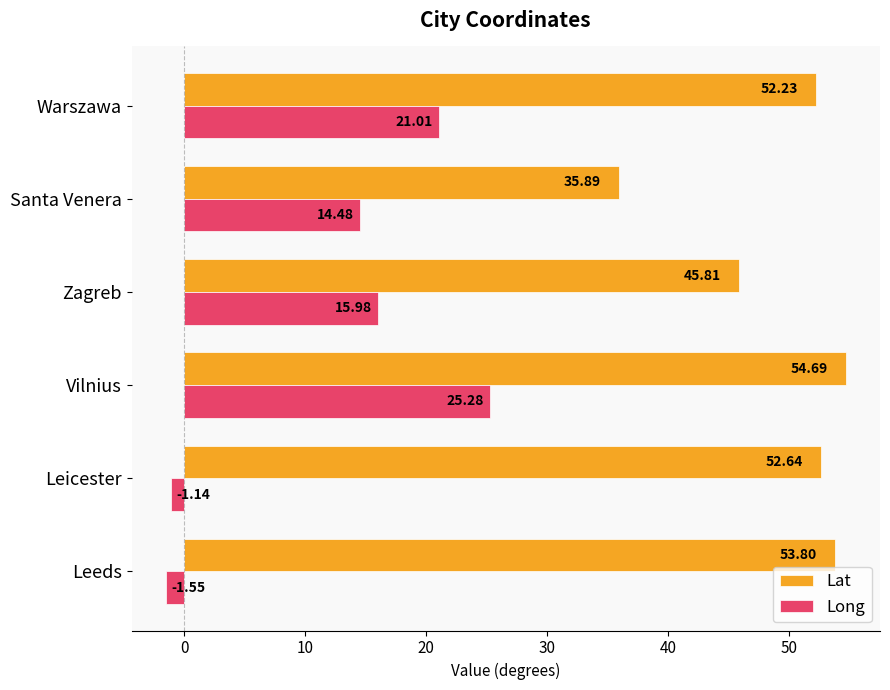

List the series in order of their overall mean, highest first.

Lat, Long